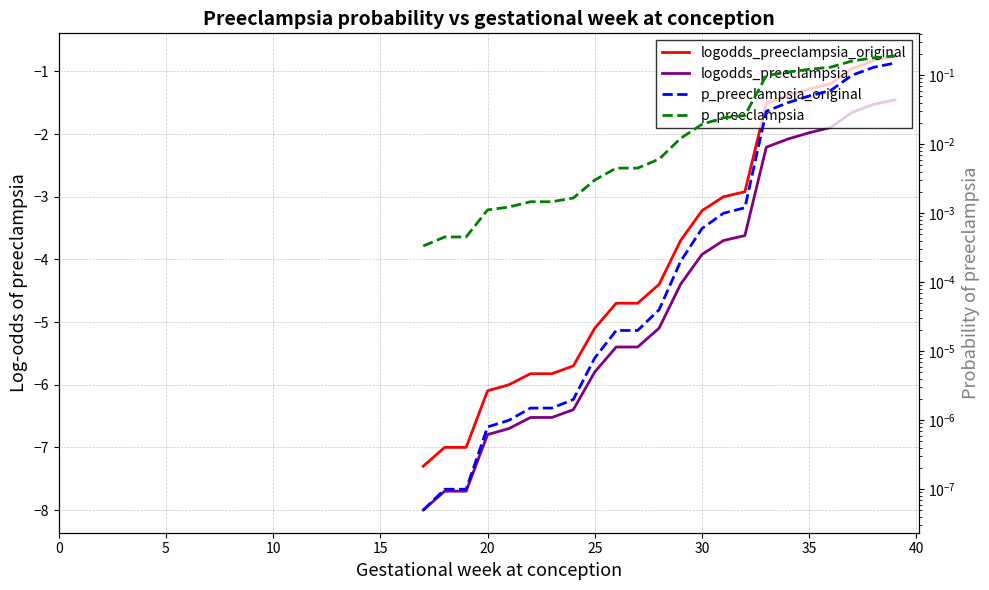

Reading right to left, transcribe all the data shown in this chart.

logodds_preeclampsia_original: -0.8	-0.8	-1.0	-1.2	-1.3	-1.4	-1.5	-2.9	-3.0	-3.2	-3.7	-4.4	-4.7	-4.7	-5.1	-5.7	-5.8	-5.8	-6.0	-6.1	-7.0	-7.0	-7.3
logodds_preeclampsia: -1.5	-1.5	-1.7	-1.9	-2.0	-2.1	-2.2	-3.6	-3.7	-3.9	-4.4	-5.1	-5.4	-5.4	-5.8	-6.4	-6.5	-6.5	-6.7	-6.8	-7.7	-7.7	-8.0
p_preeclampsia_original: 0.1	0.1	0.1	0.1	0.1	0.0	0.0	0.0	0.0	0.0	0.0	0.0	0.0	0.0	0.0	0.0	0.0	0.0	0.0	0.0	0.0	0.0	0.0
p_preeclampsia: 0.2	0.2	0.2	0.1	0.1	0.1	0.1	0.0	0.0	0.0	0.0	0.0	0.0	0.0	0.0	0.0	0.0	0.0	0.0	0.0	0.0	0.0	0.0